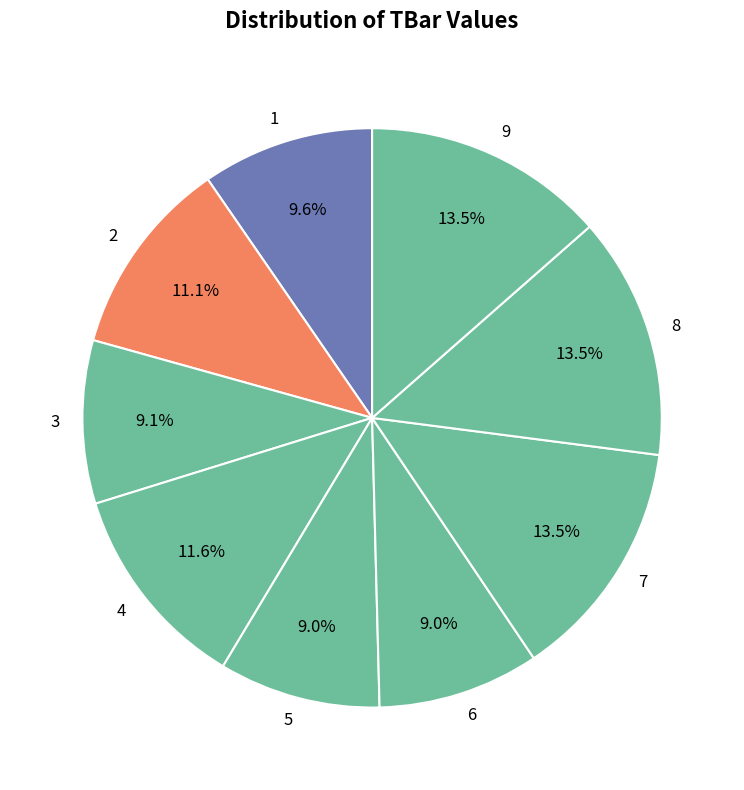

Which has a higher value, 9 or 5?

9